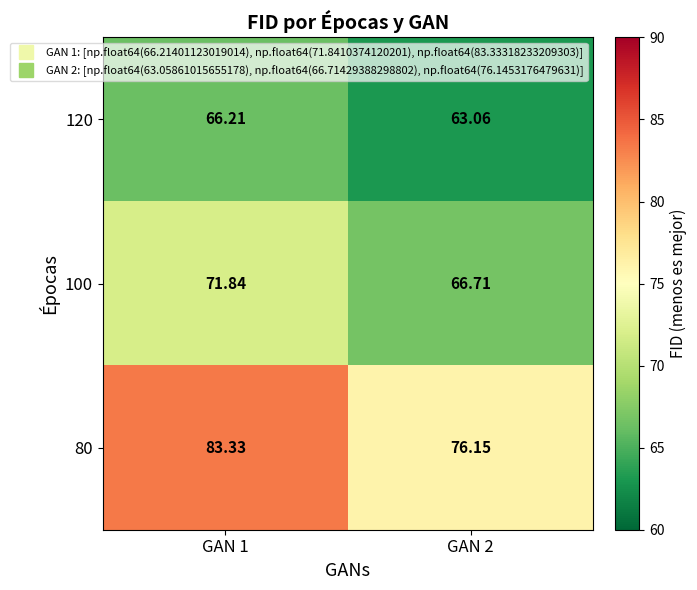

Which label corresponds to the smallest value in the chart?

GAN 2